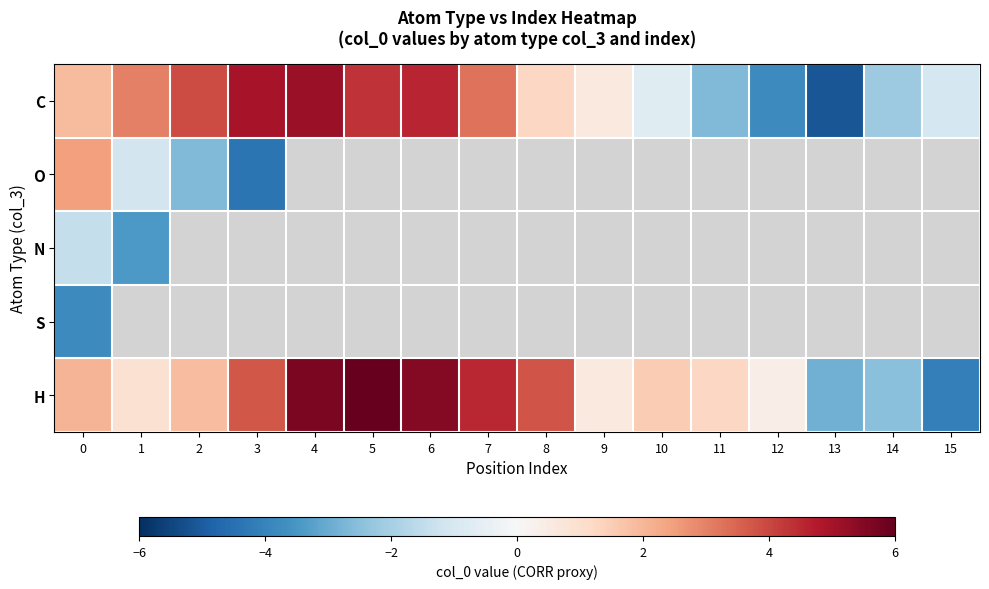

List the series in order of their peak value, lowest first.

S, N, O, C, H